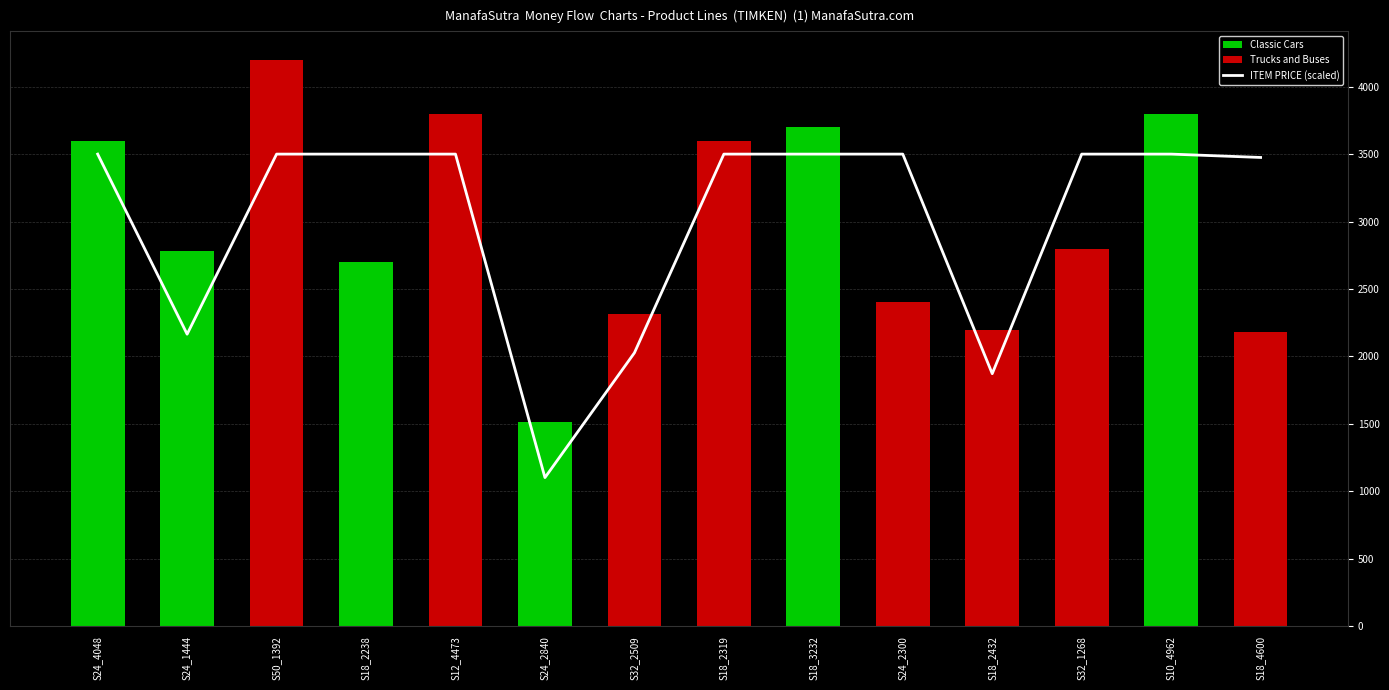

The value of TOTAL PRICE at S24_4048 is 6155.6. True or false?

False